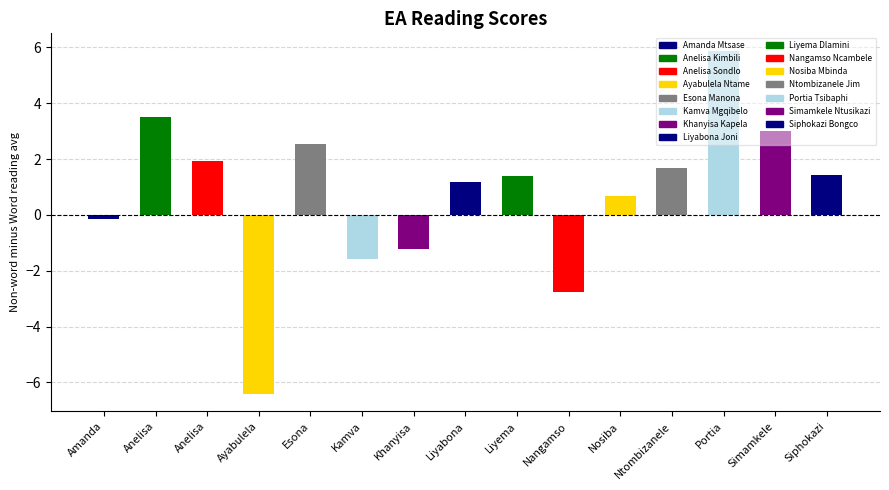

How many bars are there in total?

15